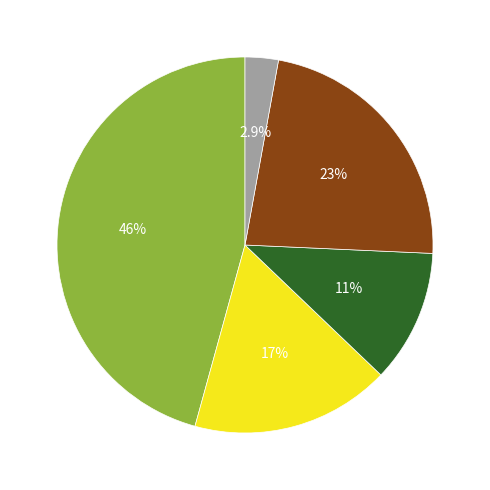

Does any single category account for the majority?

No